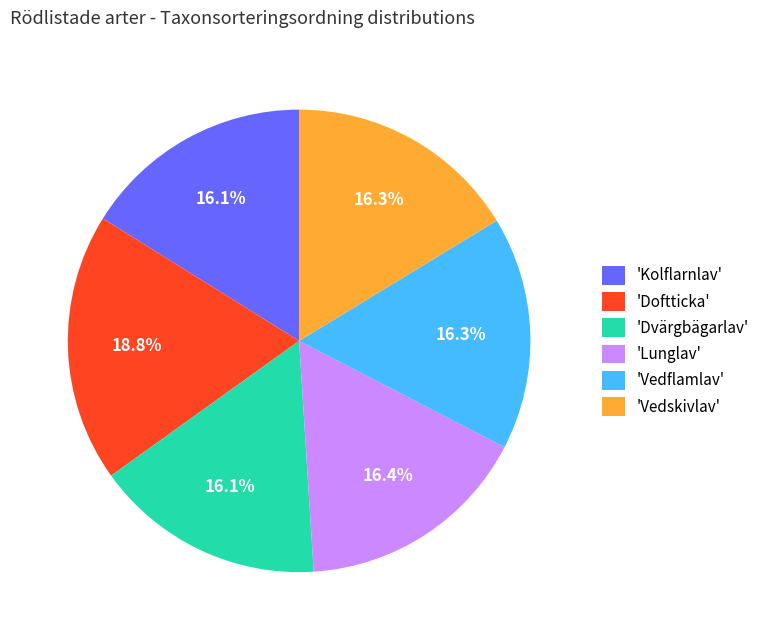

What is the ratio of the value at 'Lunglav' to the value at 'Vedskivlav'?

1.0